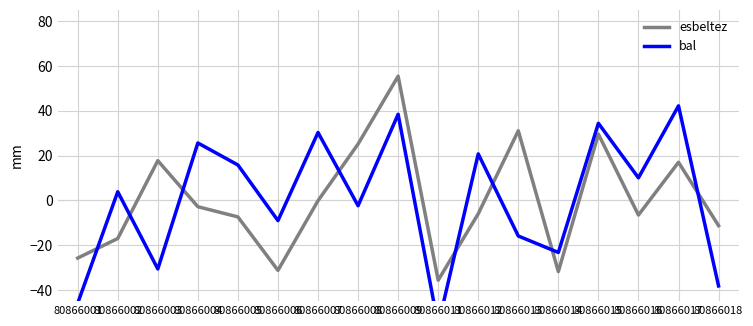

True or false: esbeltez and bal cross at least once.

True